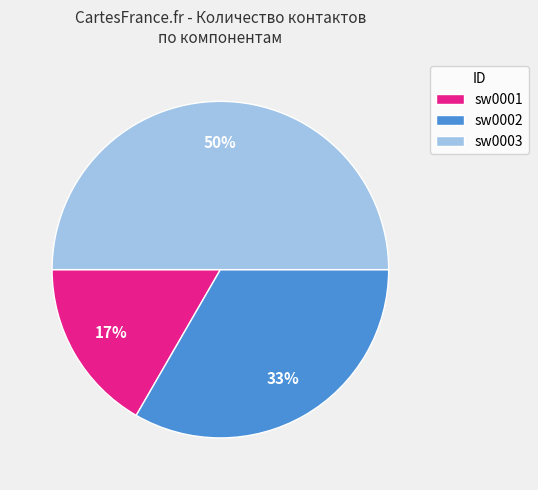

To the nearest percent, what is the combined percentage of sw0002 and sw0001?

50%